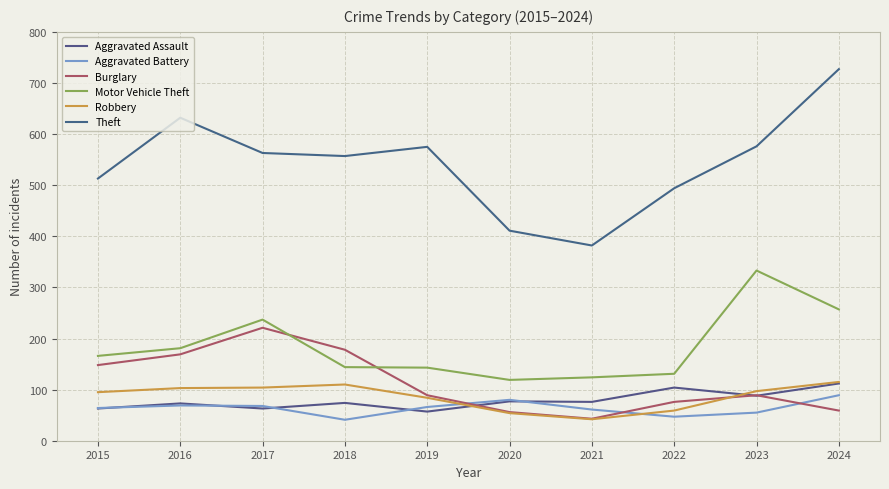

Does the chart have visible grid lines?

Yes